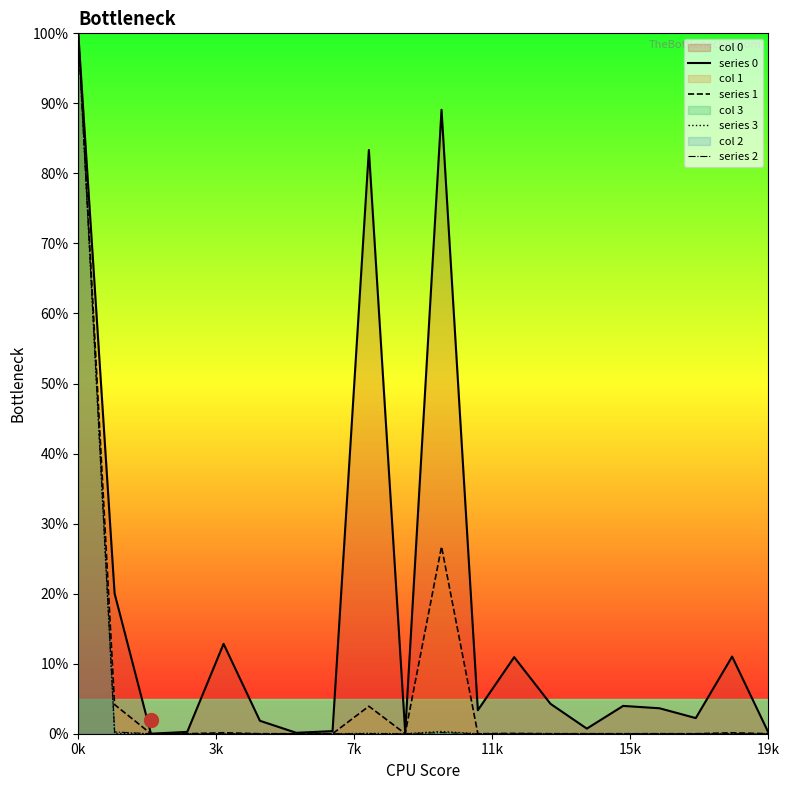

Which label corresponds to the largest value in the chart?

0k